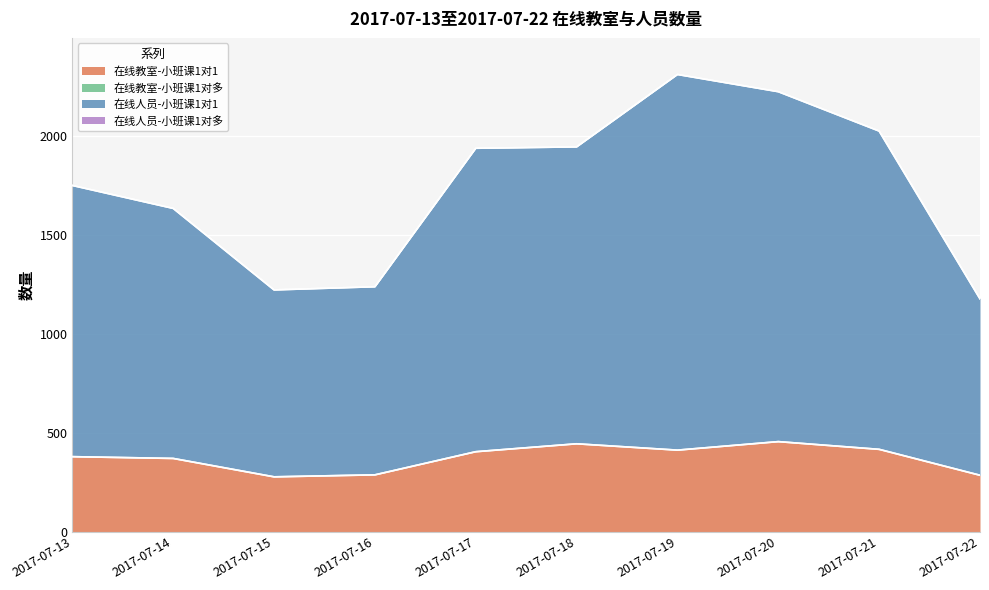

True or false: 在线教室-小班课1对1 and 在线人员-小班课1对1 cross at least once.

False